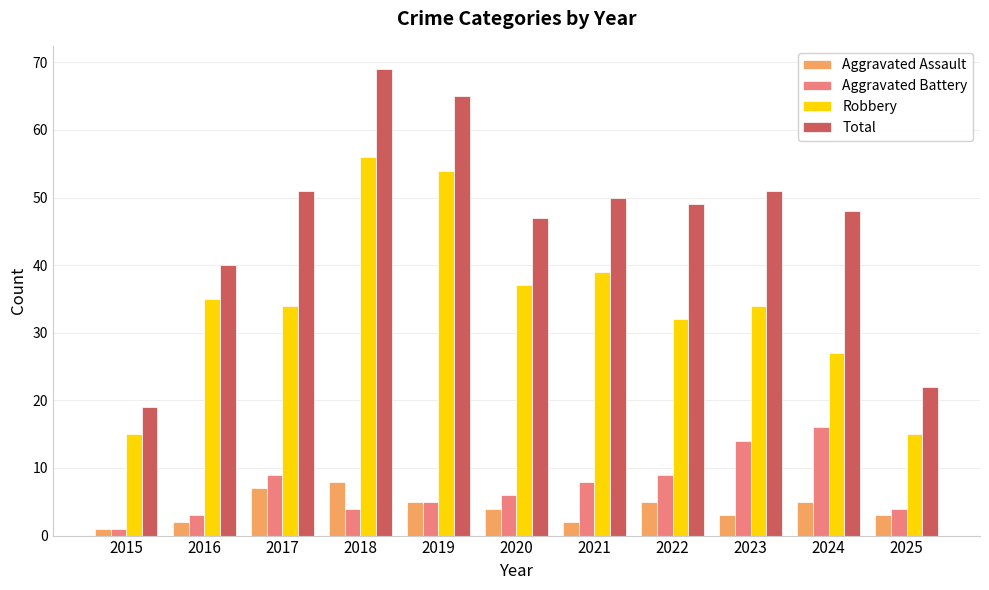

The Robbery series shows 15 at 2015. True or false?

True